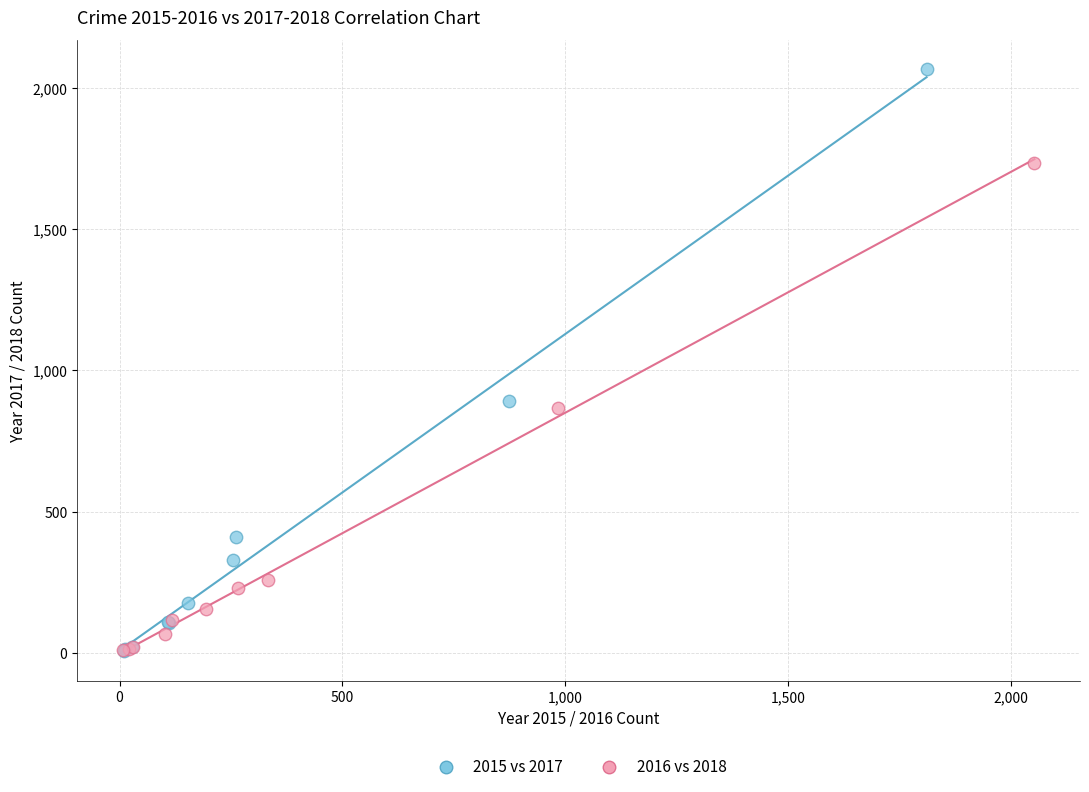

Which series has the largest Y range (max minus min)?

2015 vs 2017